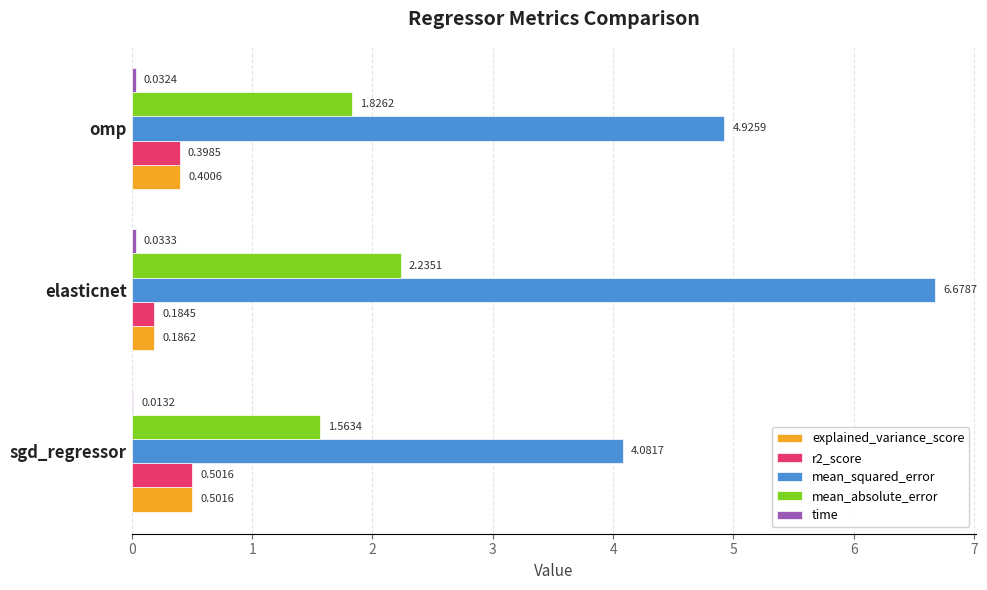

What is the total value across all series at sgd_regressor?

6.7